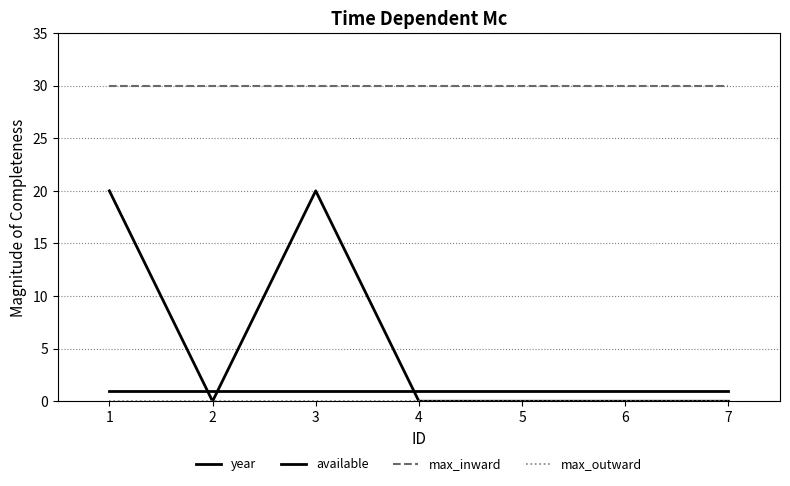

Is the value of max_outward at 6 greater than the value of max_inward at 2?

No